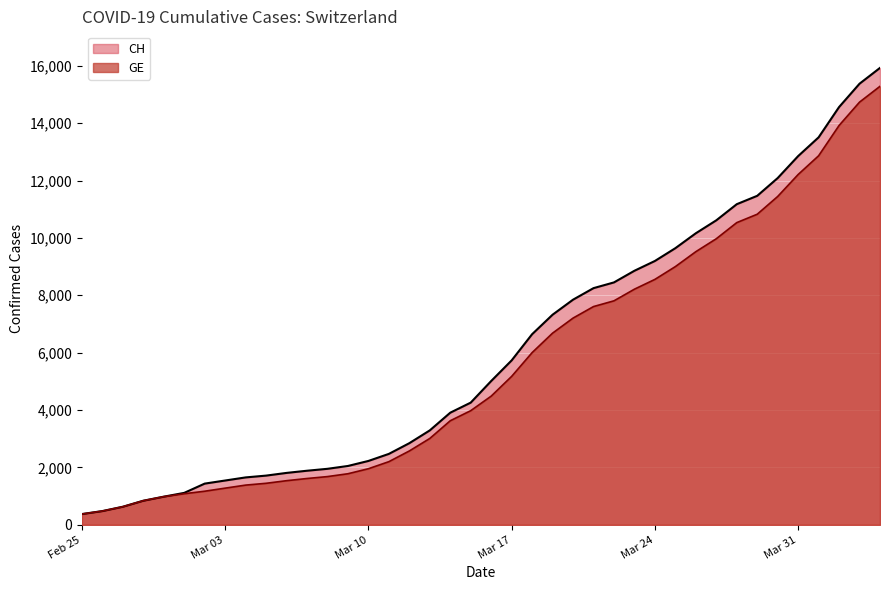

What is the smallest value displayed?

375